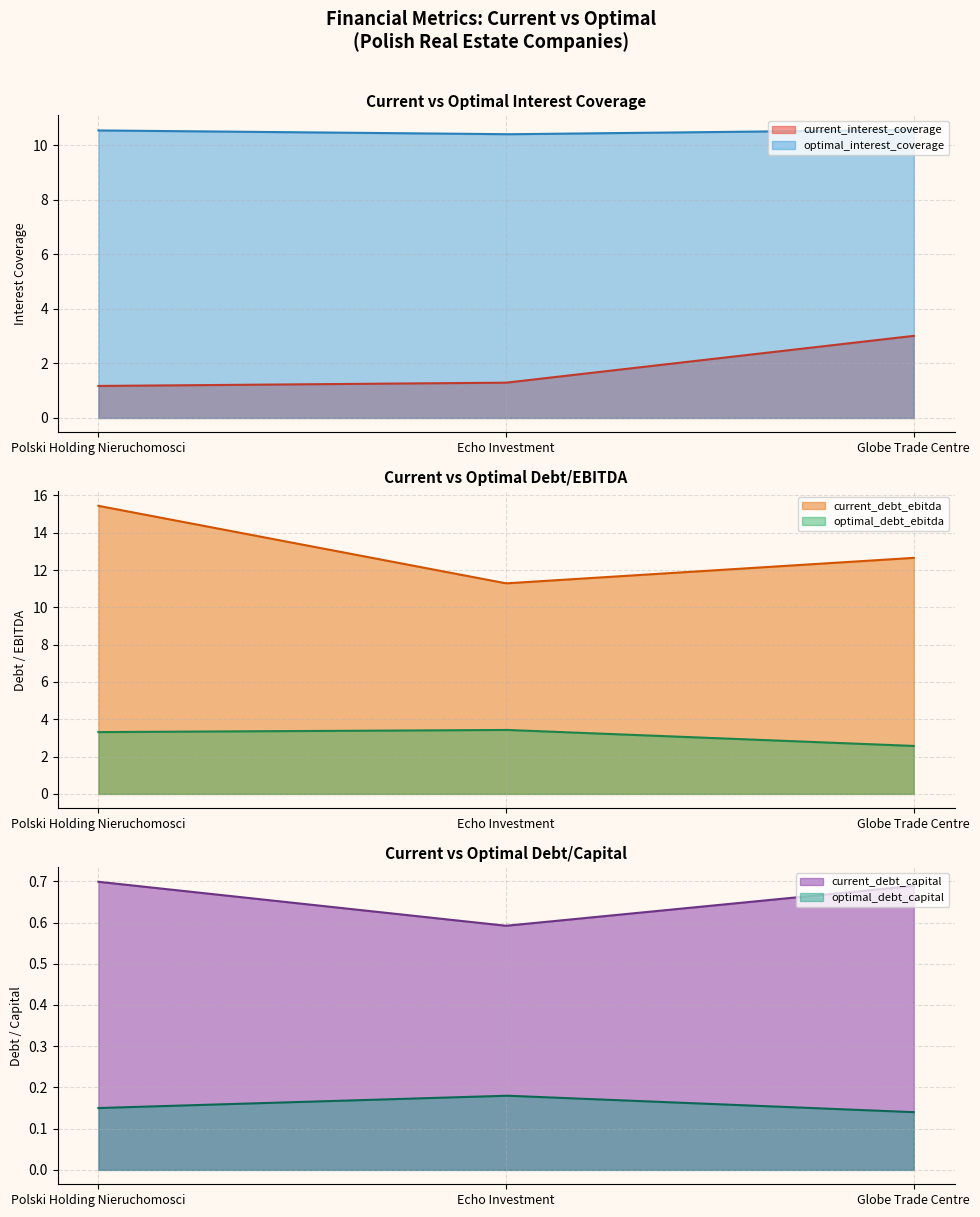

What value does the current_debt_ebitda series have at Globe Trade Centre?

12.7